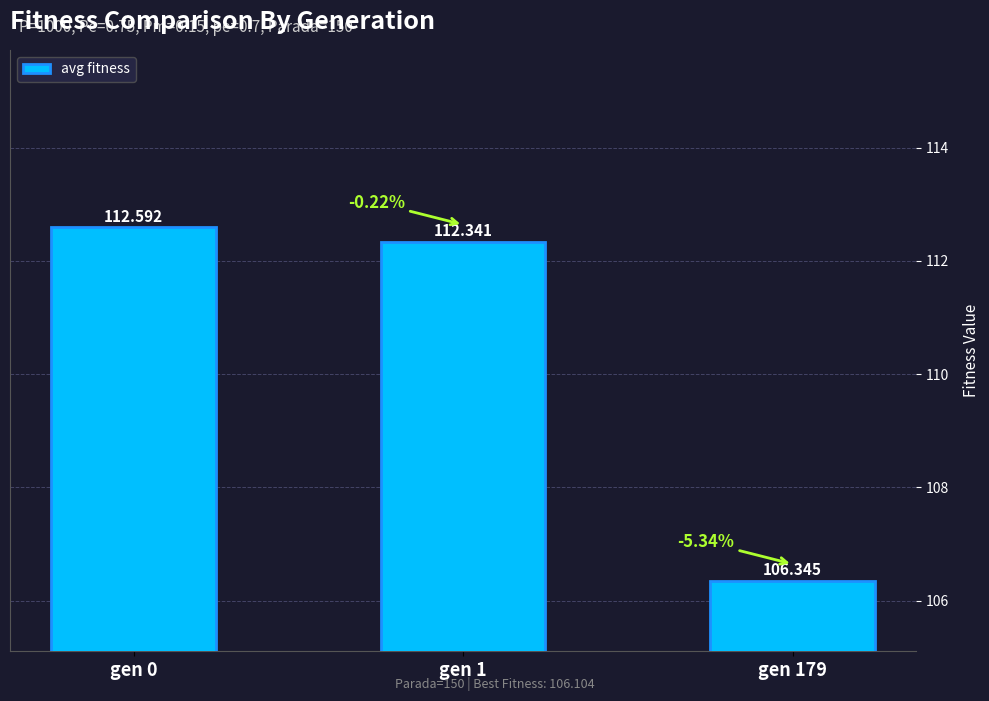

At which label does the data first exceed 112?

gen 0